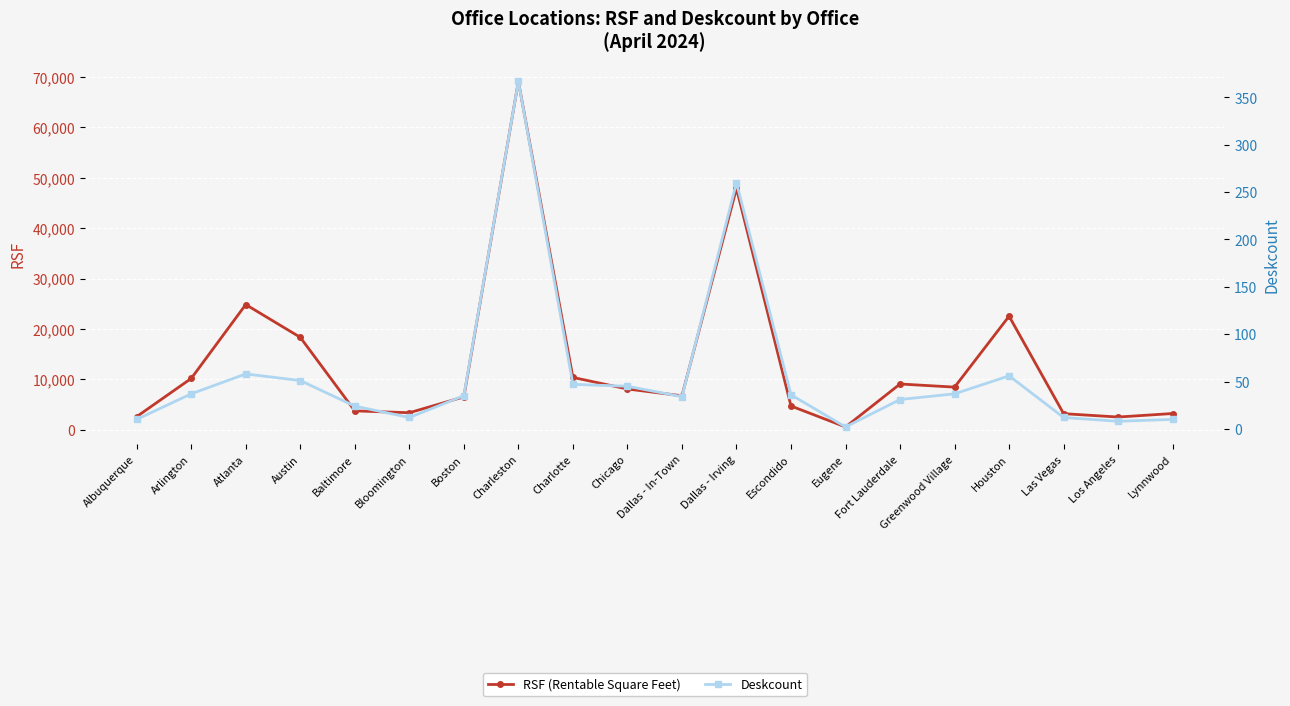

Rank the series at Bloomington from highest to lowest value.

RSF, Deskcount